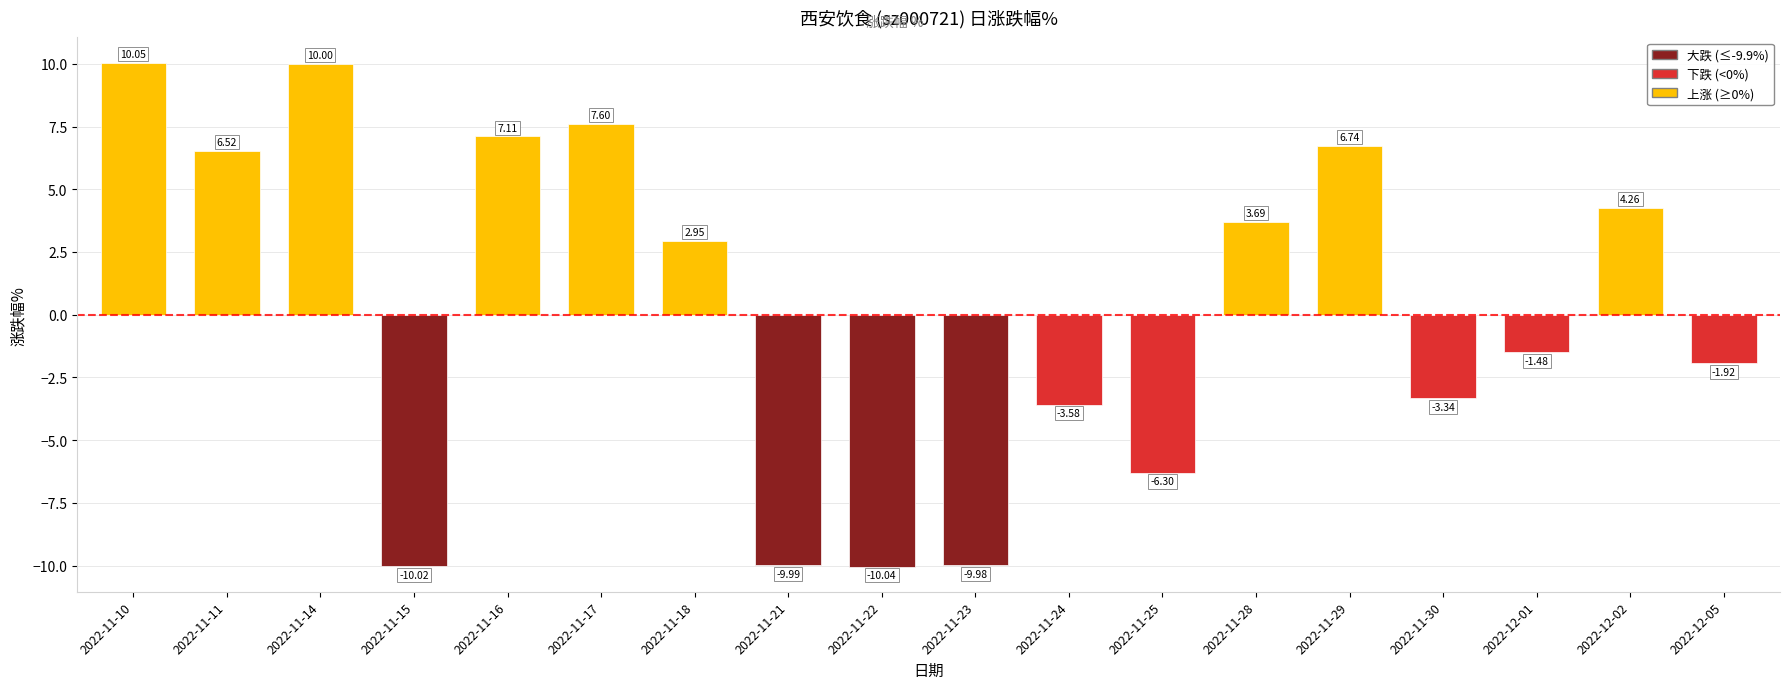

The chart shows a value of 5.4 at 2022-11-28. True or false?

False